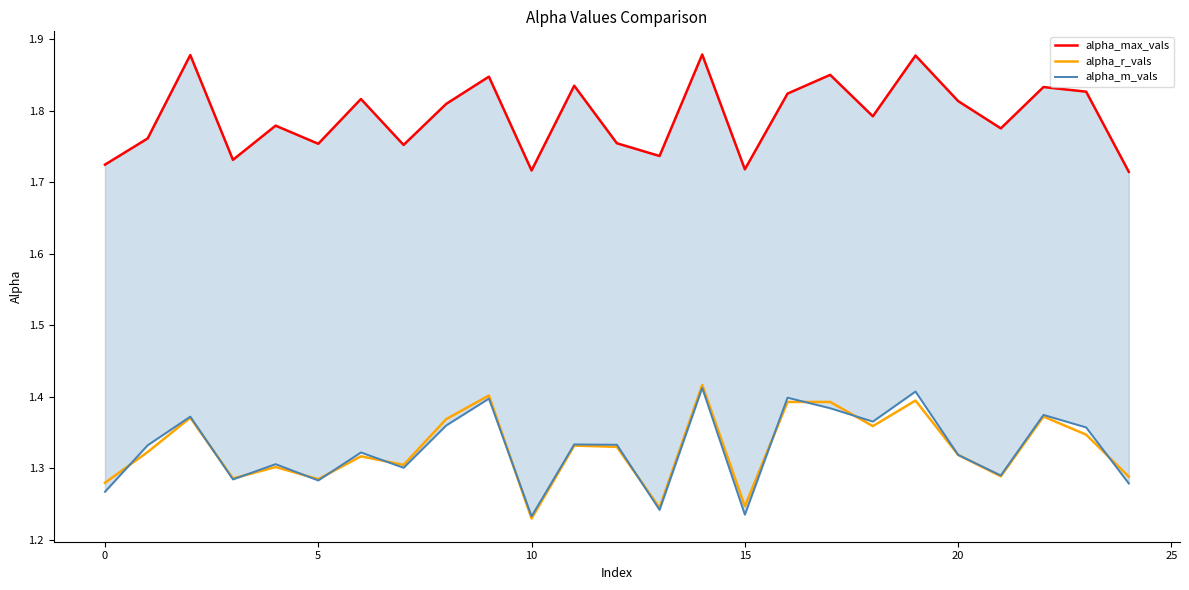

What is the sum of all alpha_max_vals values?

44.8